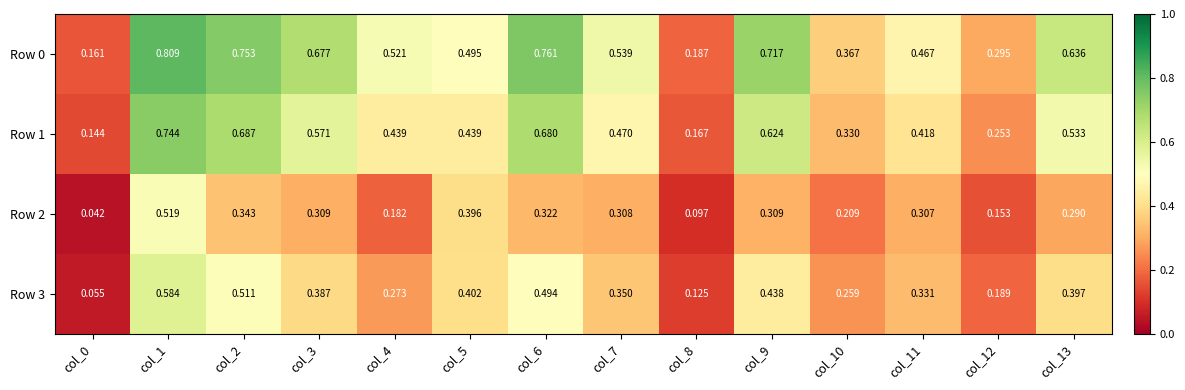

Is the value of Row 2 at col_13 greater than the value of Row 3 at col_10?

Yes